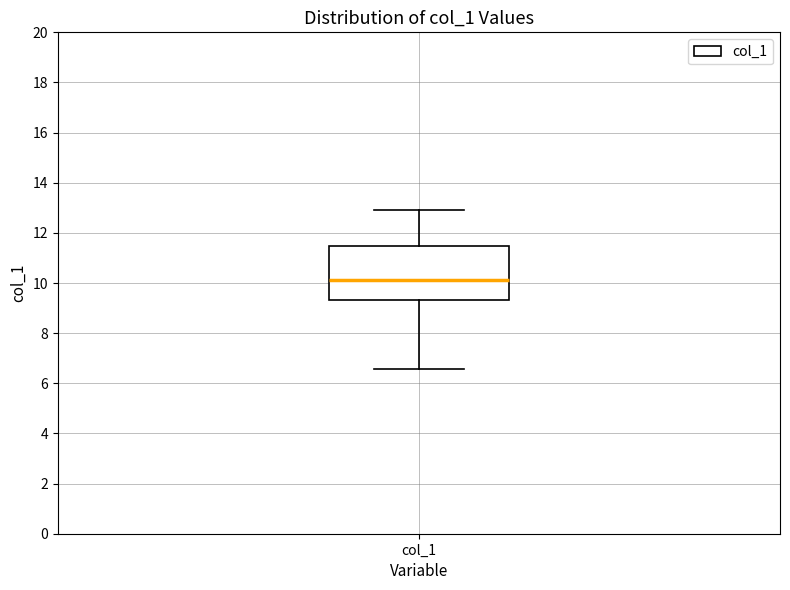

Where does the lower whisker of the box for col_1 end on the y-axis? The values are not printed on the chart, so give them approximately, as read against the axis.

6.6